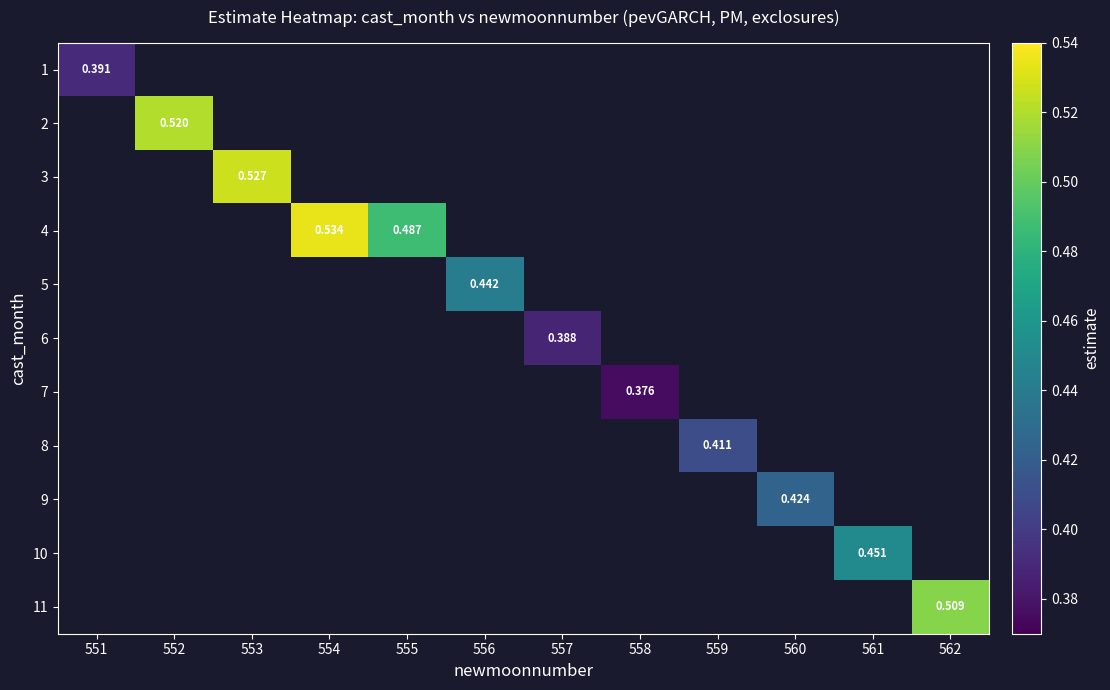

What is the maximum value shown in the chart?

0.5